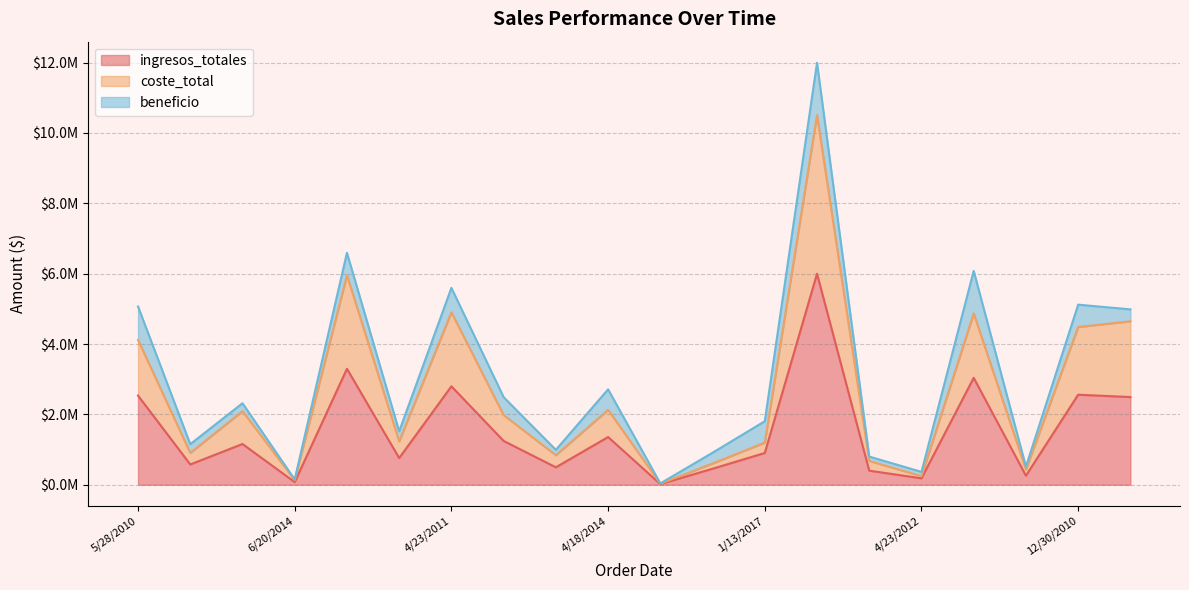

Does the chart display data point markers on the line(s)?

No